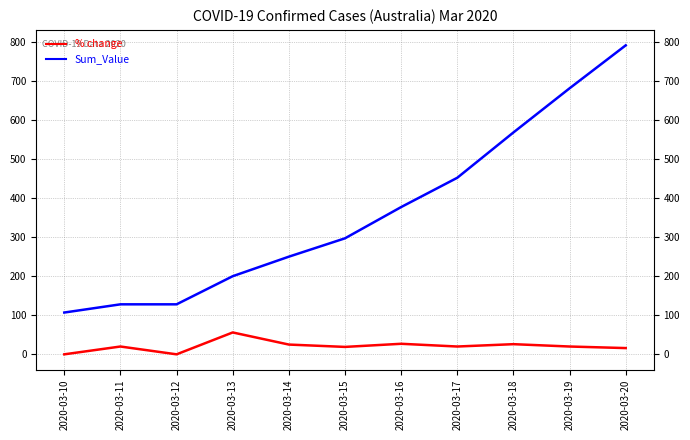

At which label does % change reach its minimum?

2020-03-10